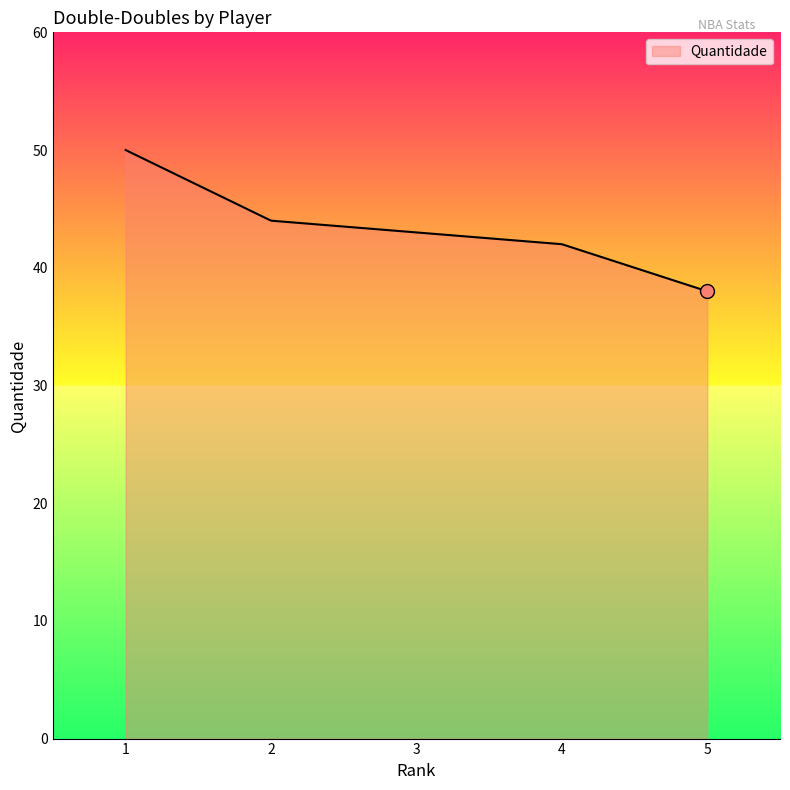

What is the difference between the maximum and minimum values?

12.0